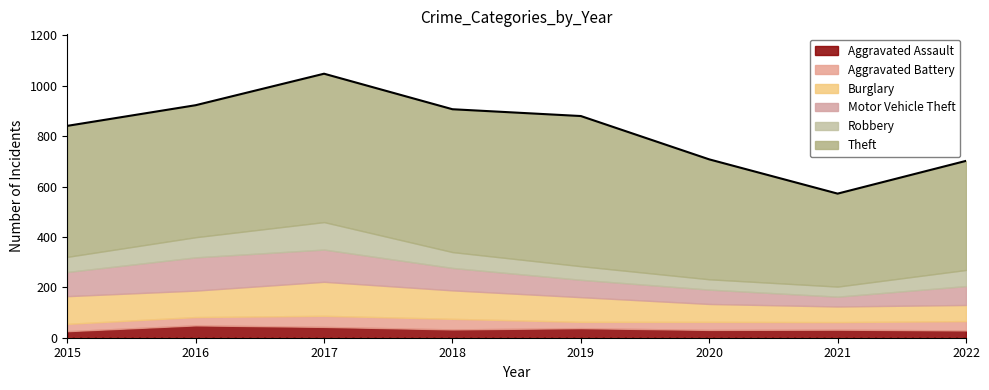

At which category is the sum across all series the highest?

2017